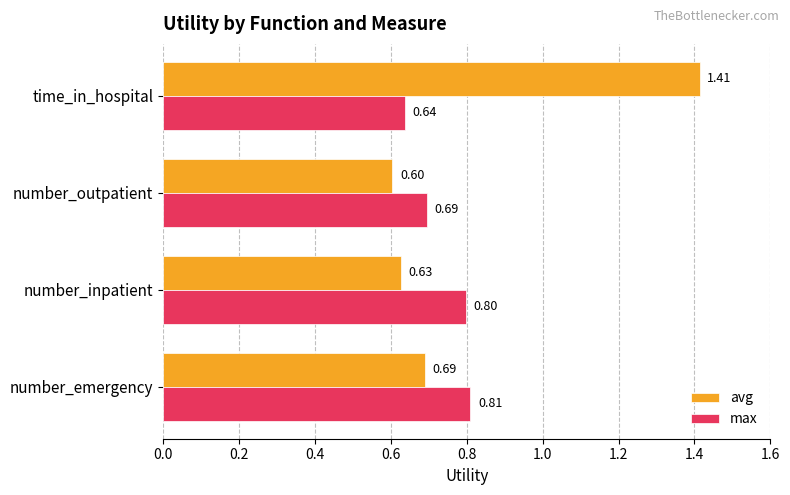

Which label corresponds to the smallest value in the chart?

number_outpatient